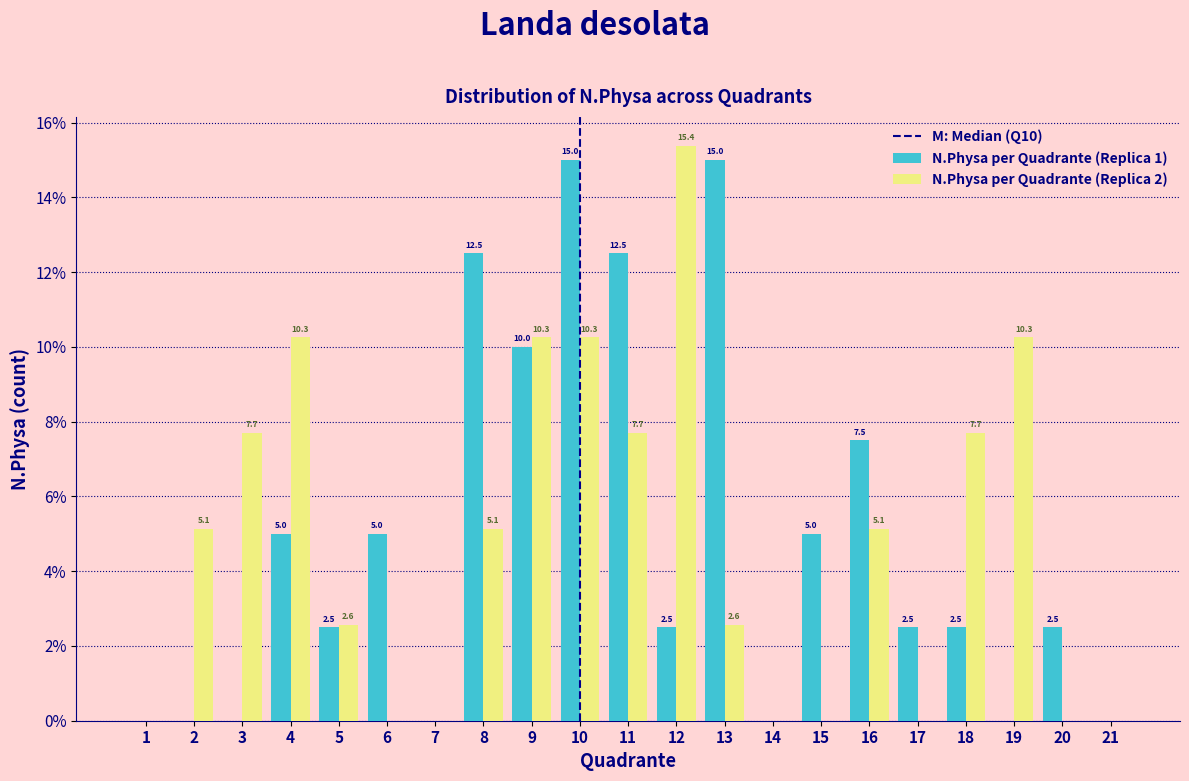

Reading left to right, transcribe all the data shown in this chart.

N.Physa per Quadrante (Replica 1): 1=0.0	2=0.0	3=0.0	4=5.0	5=2.5	6=5.0	7=0.0	8=12.5	9=10.0	10=15.0	11=12.5	12=2.5	13=15.0	14=0.0	15=5.0	16=7.5	17=2.5	18=2.5	19=0.0	20=2.5	21=0.0
N.Physa per Quadrante (Replica 2): 1=0.0	2=5.1	3=7.7	4=10.3	5=2.6	6=0.0	7=0.0	8=5.1	9=10.3	10=10.3	11=7.7	12=15.4	13=2.6	14=0.0	15=0.0	16=5.1	17=0.0	18=7.7	19=10.3	20=0.0	21=0.0